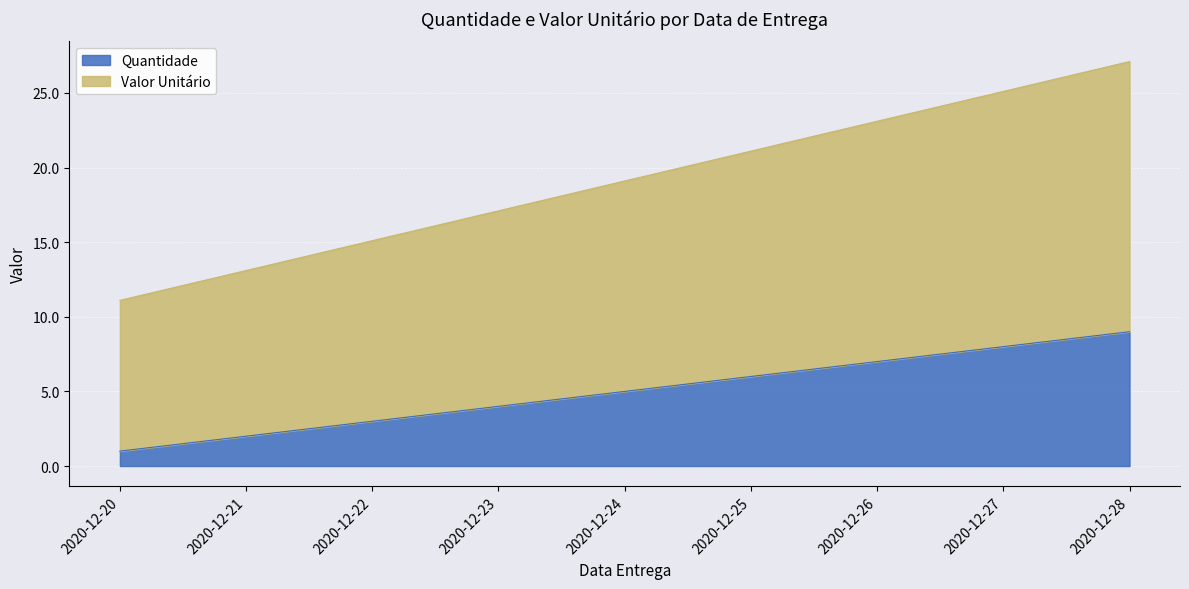

True or false: Valor Unitário and Quantidade intersect in this chart.

False